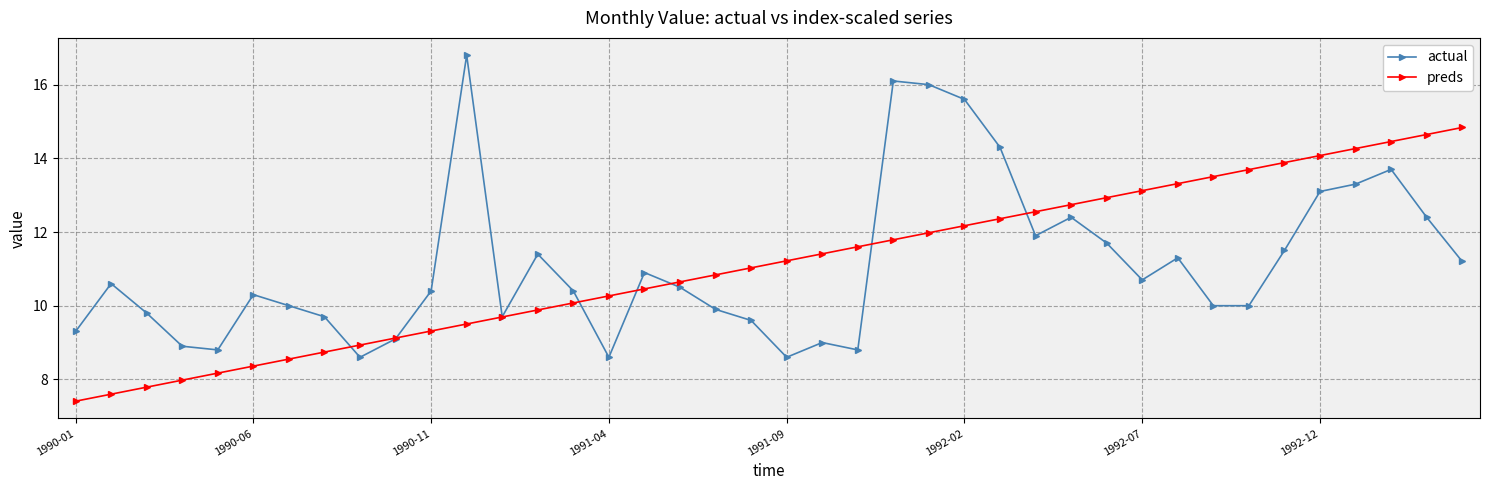

In actual, how many points are higher than both neighbors (excluding endpoints)?

10